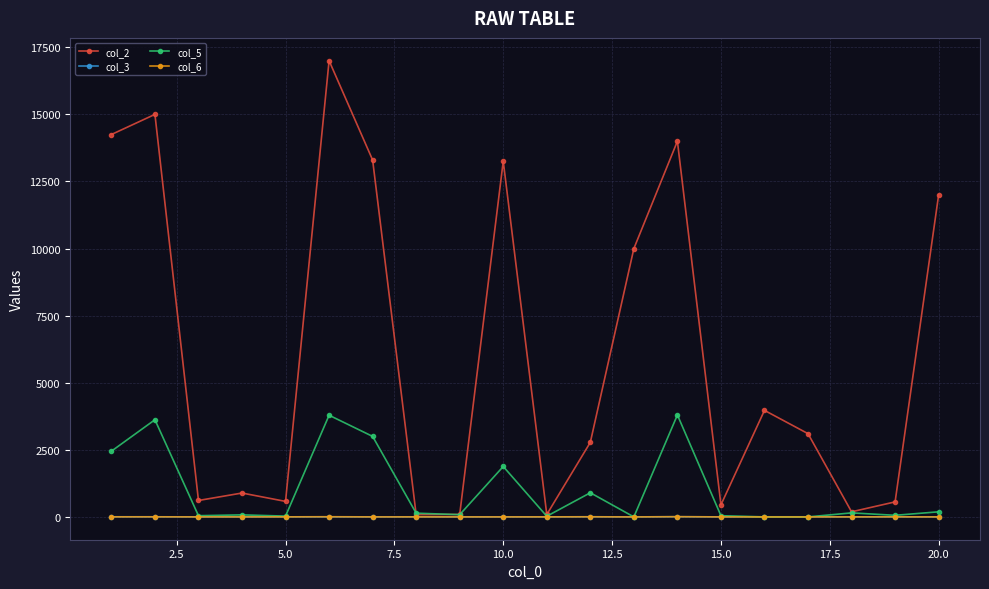

True or false: col_6 has more than 1 interior local peaks.

True